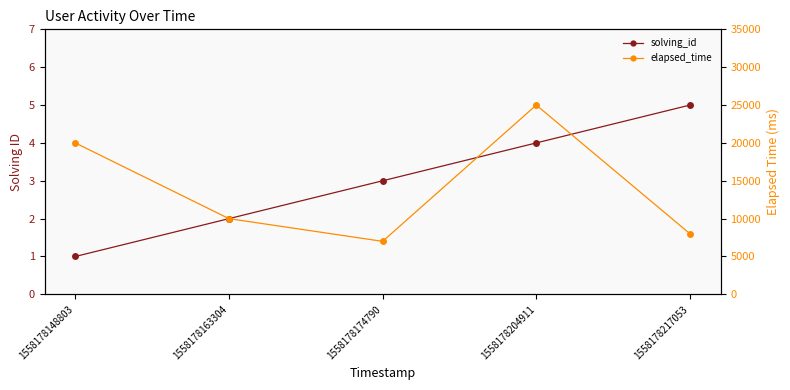

Which has a higher value, 1558178163304 or 1558178217053?

1558178217053